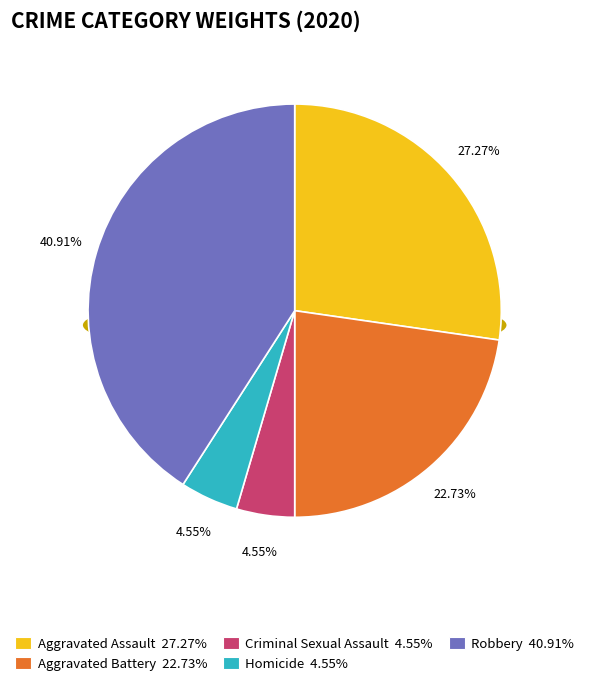

True or false: Criminal Sexual Assault accounts for 5% of the total.

True